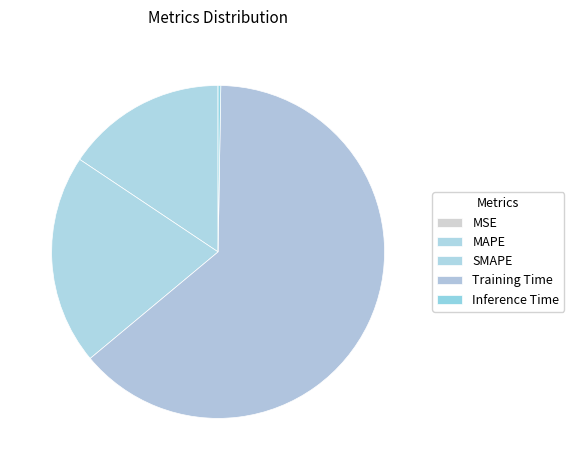

What is the change in value from MAPE to Training Time?

+1.5